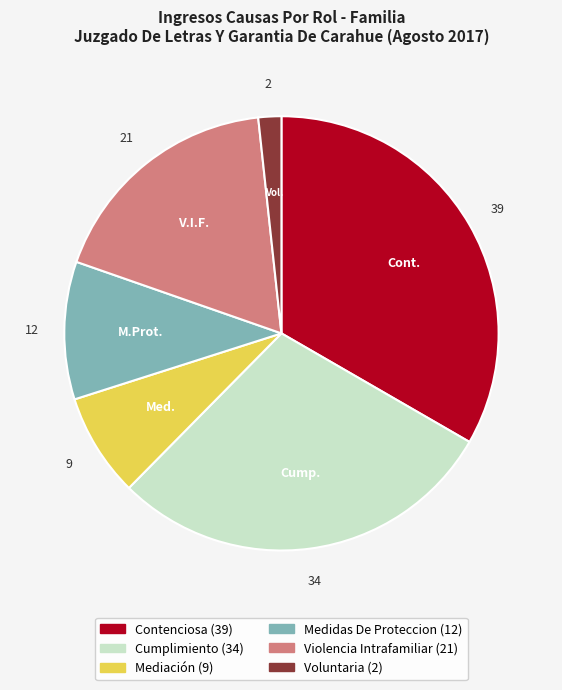

Count the number of slices in the pie.

6